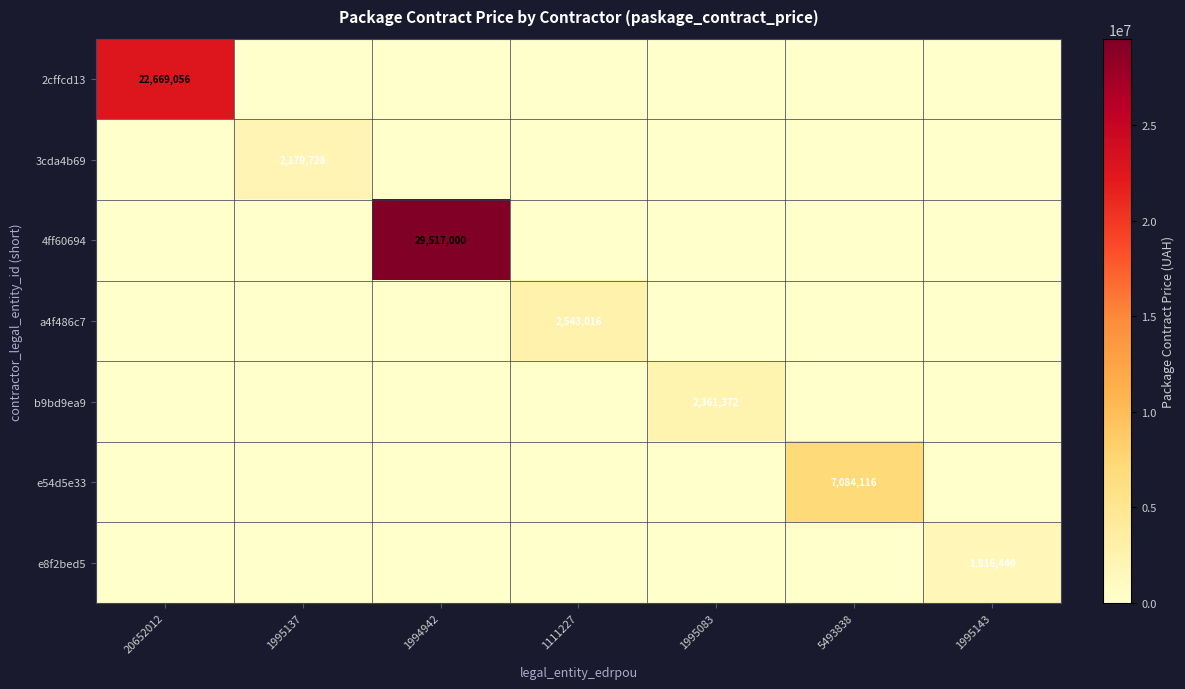

Is it true that 4ff60694 equals 17933797 at 1994942?

False